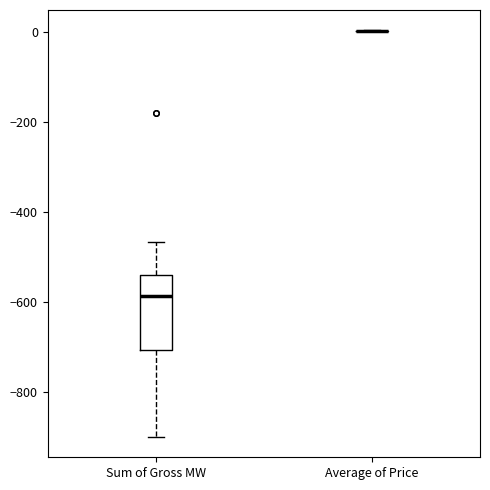

Reading left to right, transcribe this box plot: for each box, give where its median line is, the range the box spans, and where its two whiskers end, as read against the y-axis. The values are not printed on the chart, so give them approximately, as read against the axis.

Sum of Gross MW: median -580, box -700 to -540, whiskers -900 to -460
Average of Price: box collapsed to a line at 0, whiskers 0 to 0